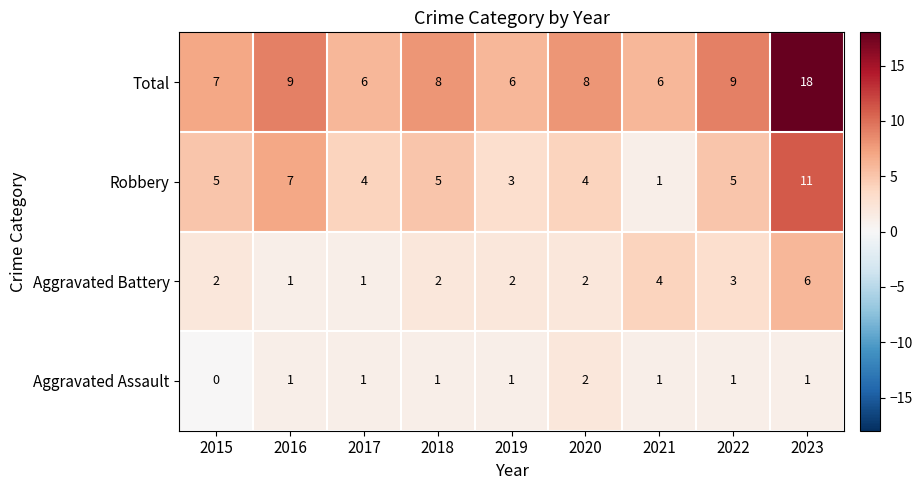

At how many categories does at least one series exceed 10?

1